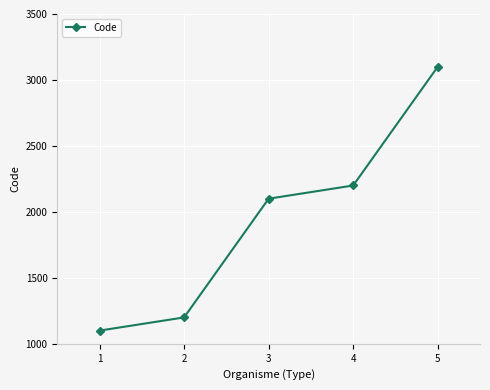

List the labels in order of value, smallest first.

1, 2, 3, 4, 5